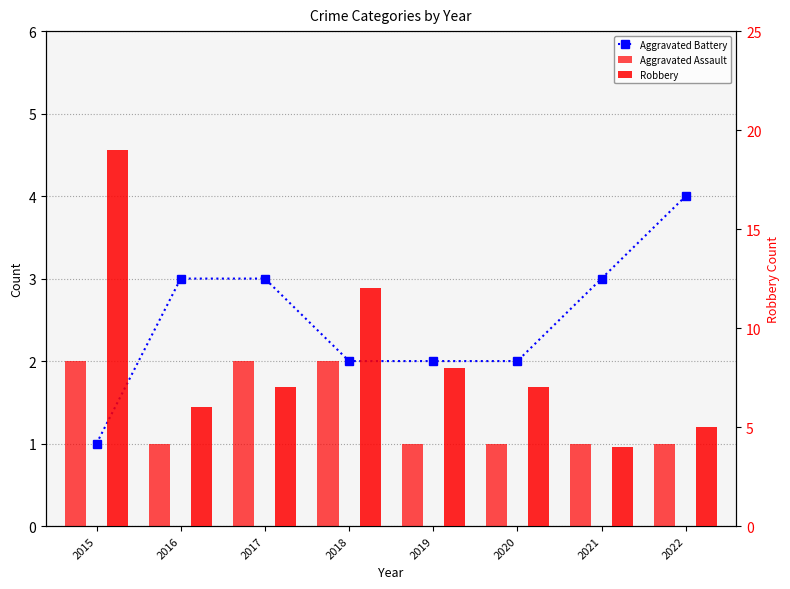

What is the difference between the Aggravated Battery values at 2020 and 2015?

1